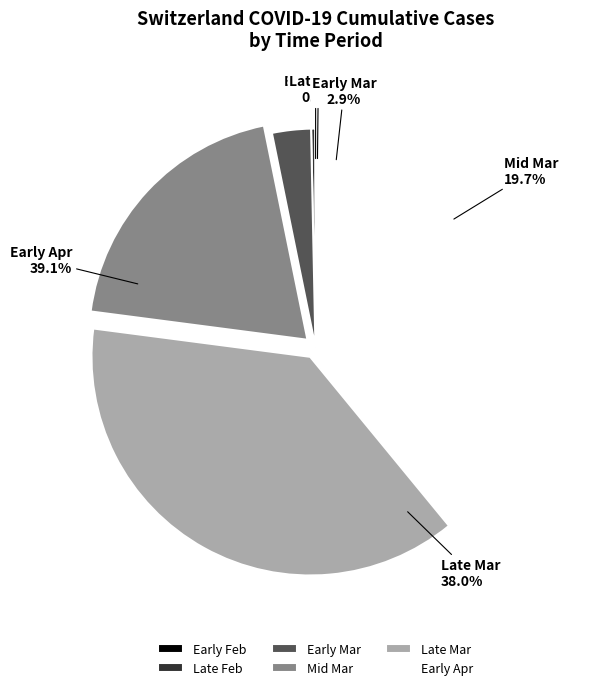

Do 2020-03-27 and 2020-03-01 together represent more than half of the pie?

No